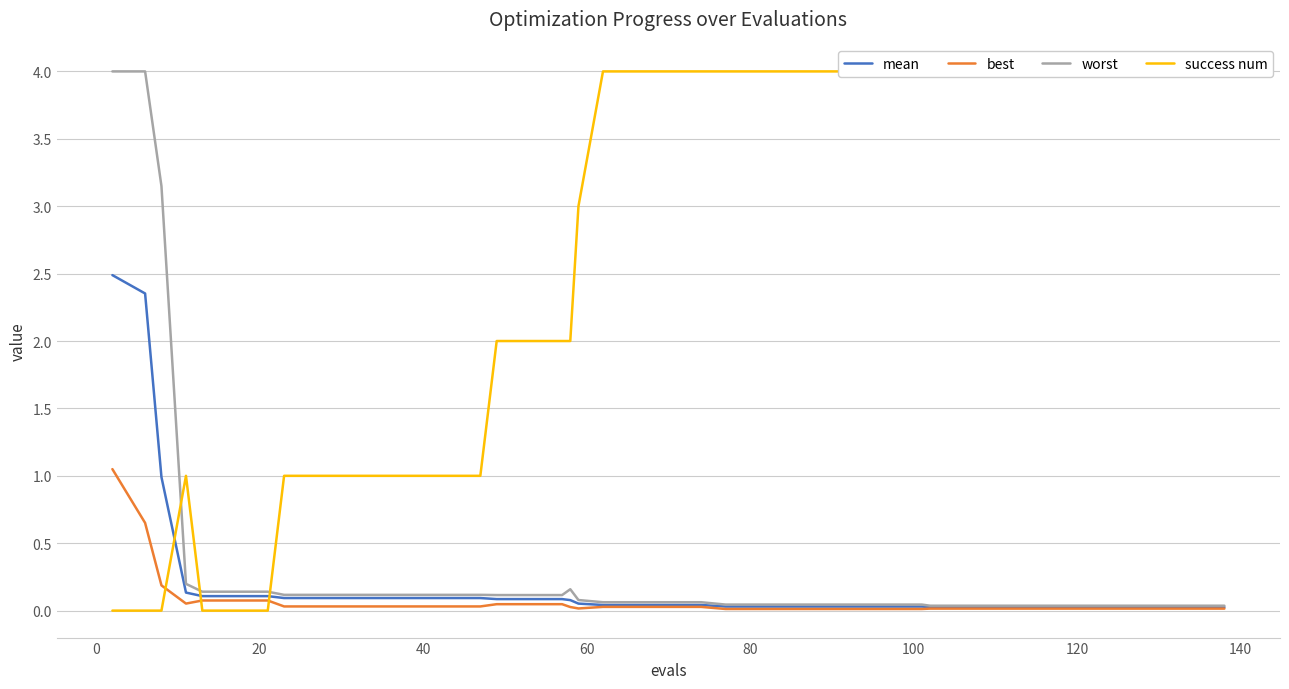

What is the maximum value for worst?

4.0